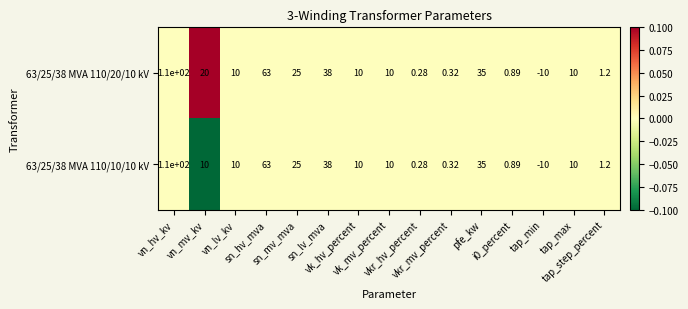

How many categories are shown in the chart?

15